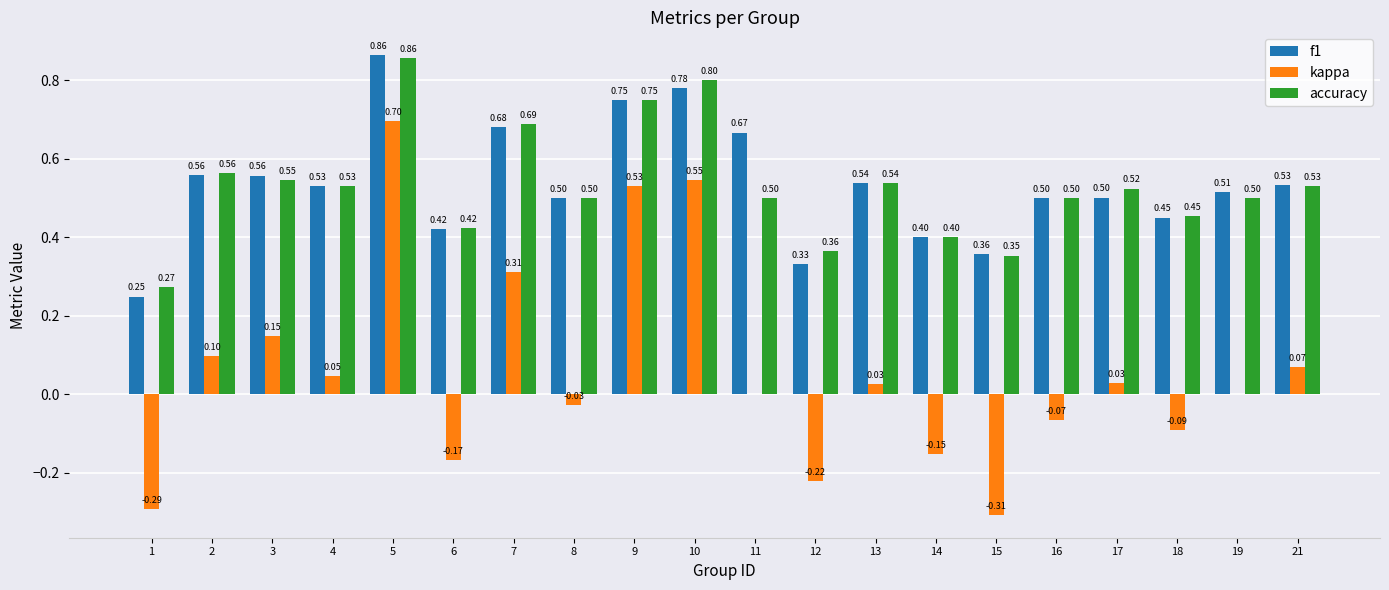

Which series has the largest total across all categories?

f1